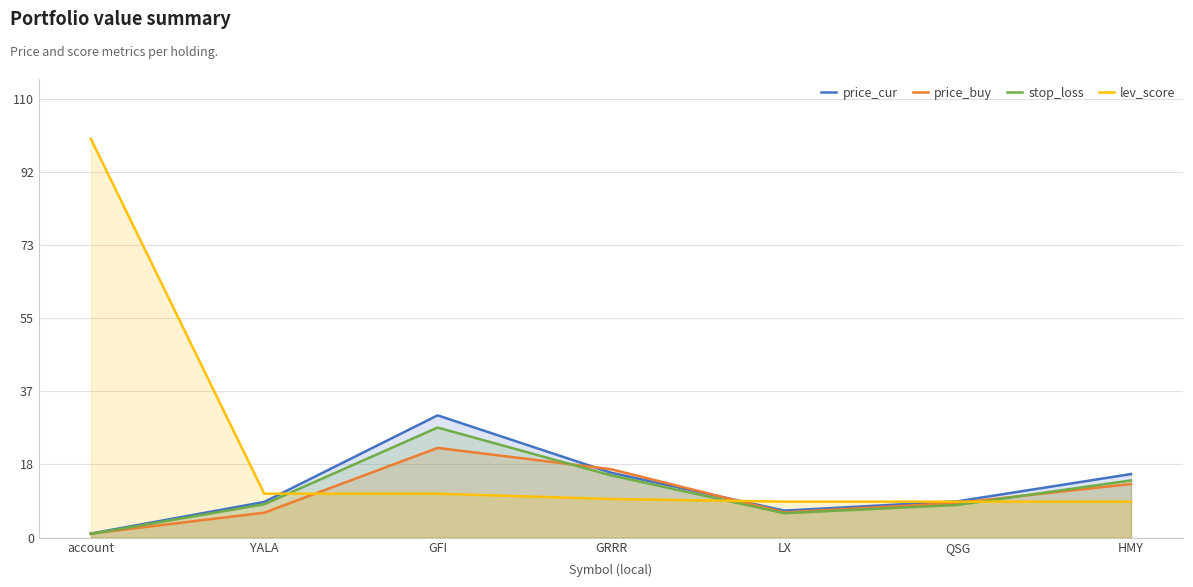

How many interior local valleys does the price_buy series have?

1